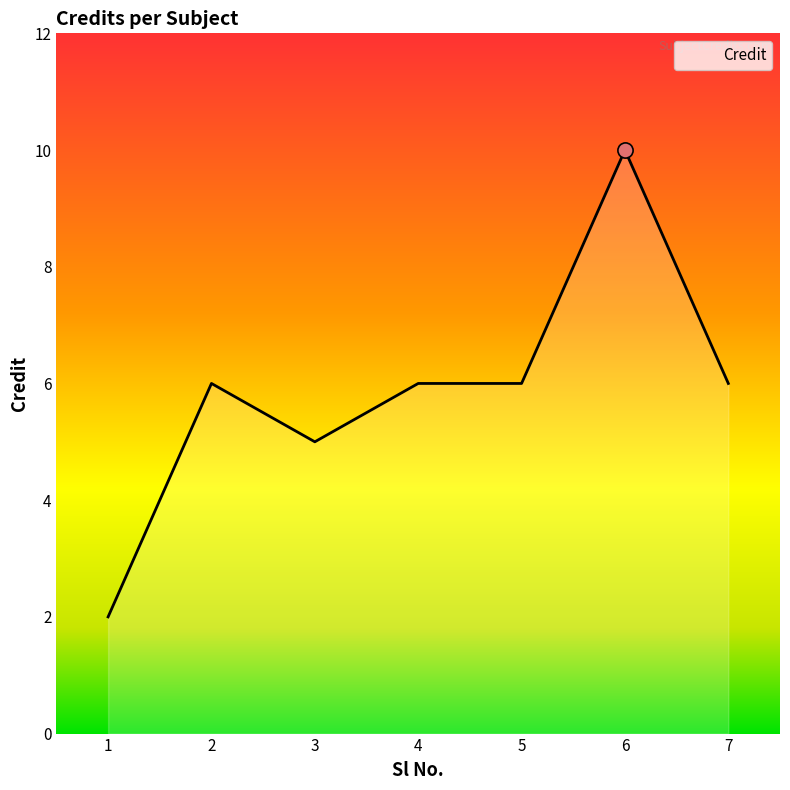

Approximately how many times larger is the value at 6 compared to 7?

1.7